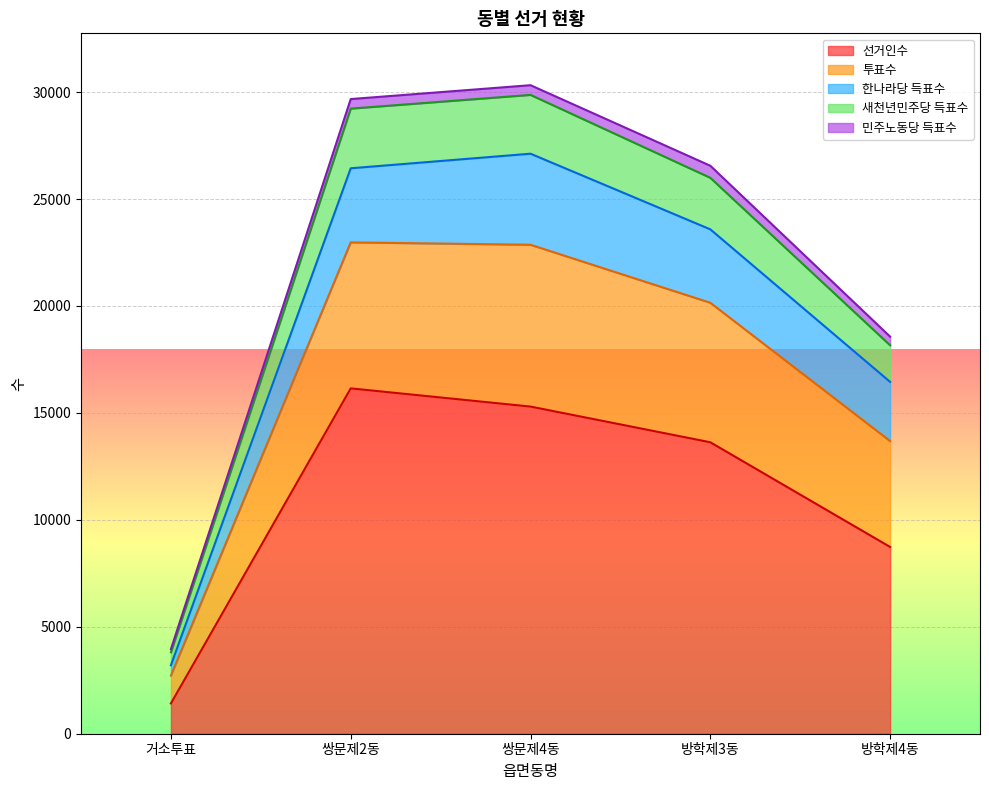

Is it true that 선거인수 equals 1416 at 거소투표?

True